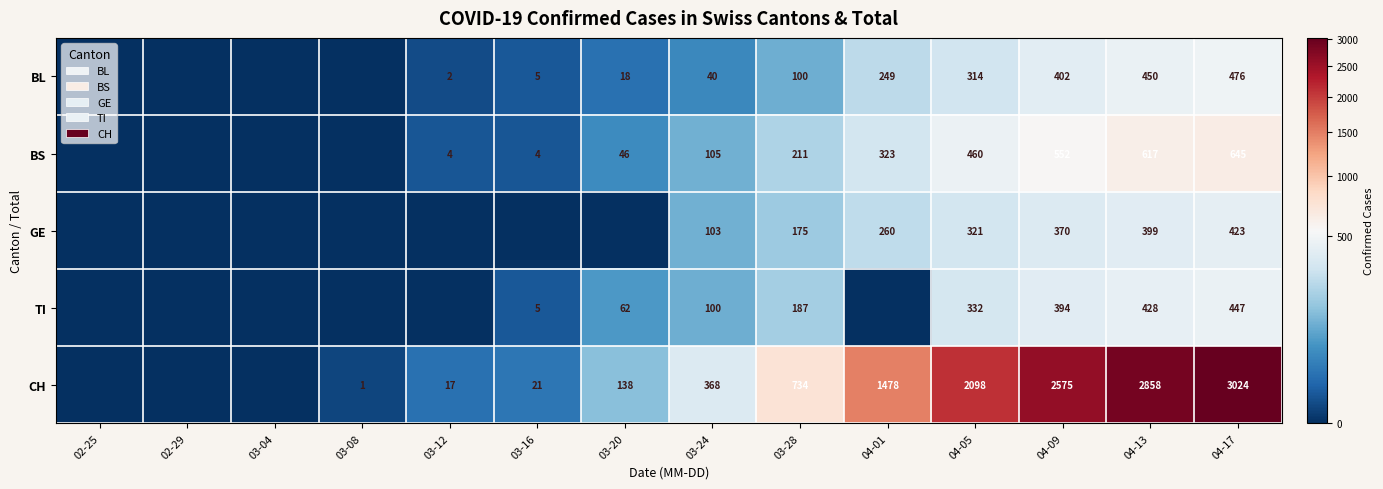

What is the total value across all series at 03-28?

1407